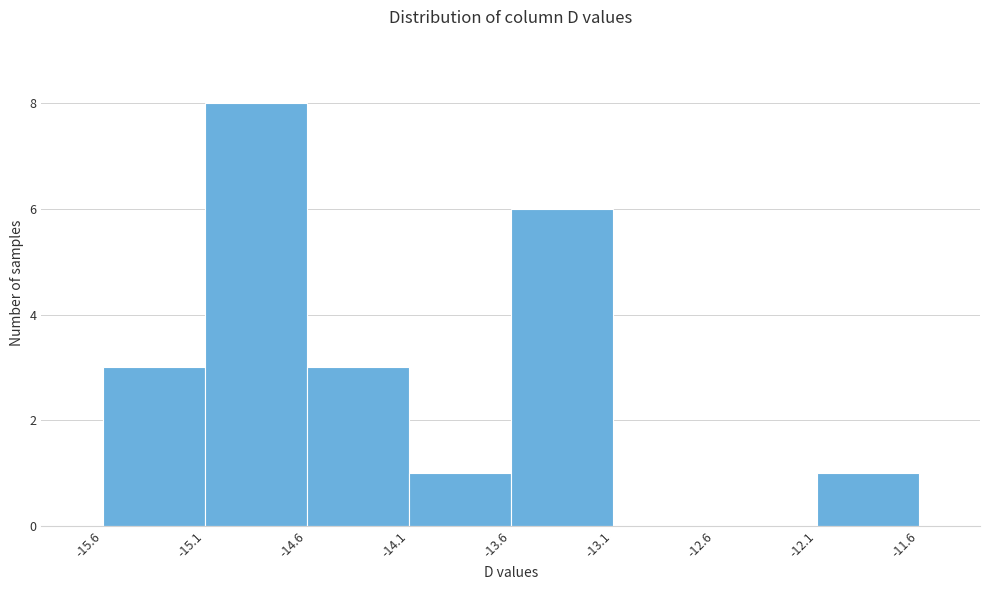

Reading left to right, transcribe this chart: for each bar, give the range it covers on the x-axis and its height. The values are not printed on the chart, so give them approximately, as read against the axis.

-15.6 to -15.1: 3
-15.1 to -14.6: 8
-14.6 to -14.1: 3
-14.1 to -13.6: 1
-13.6 to -13.1: 6
-13.1 to -12.6: 0
-12.6 to -12.1: 0
-12.1 to -11.6: 1